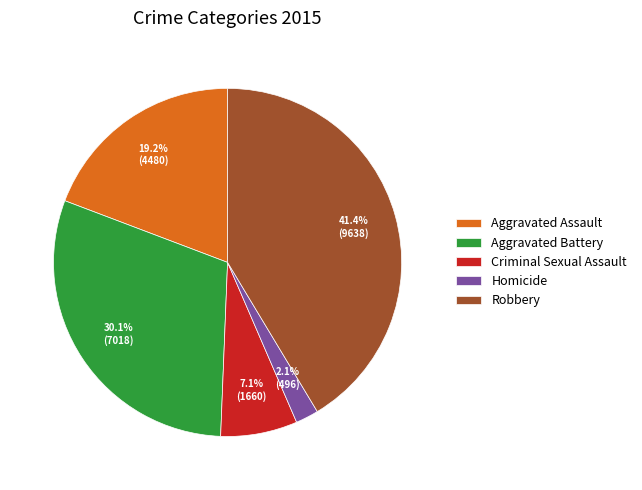

What is the smallest slice in the pie chart?

Homicide